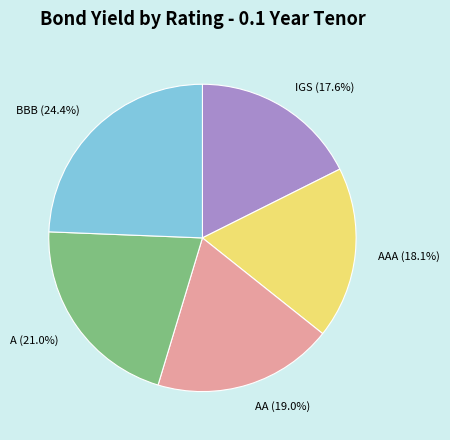

What portion of the pie excludes BBB (24.4%)?

75.6%